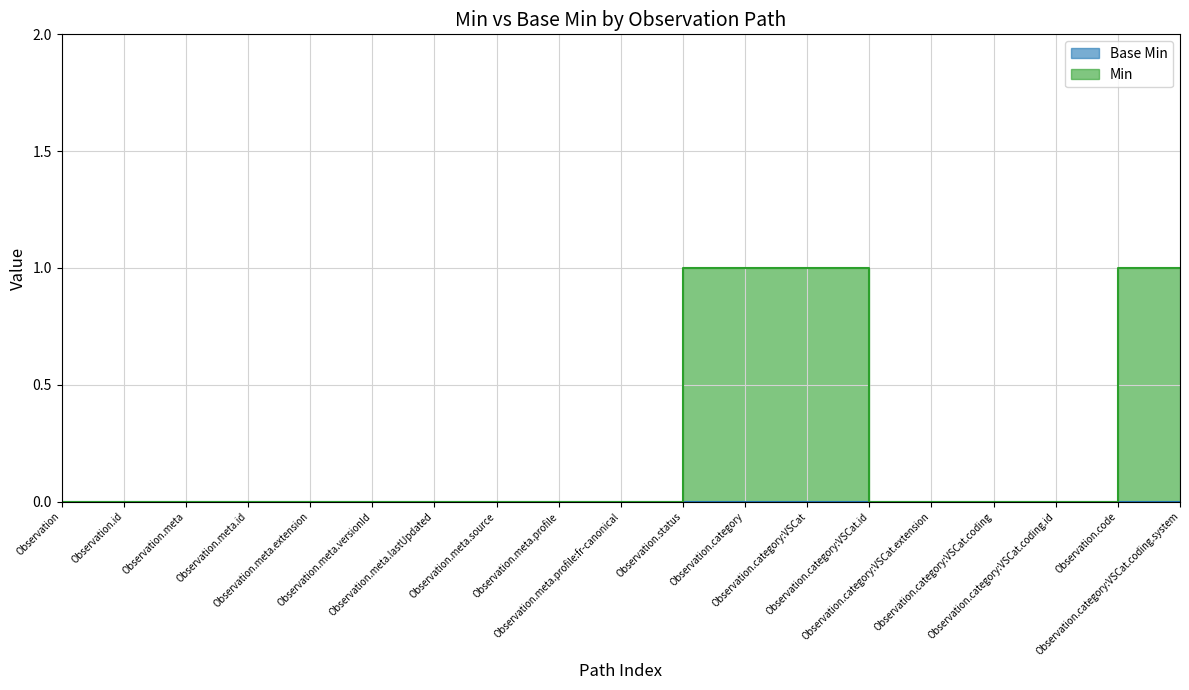

How many data points does each series have?

19